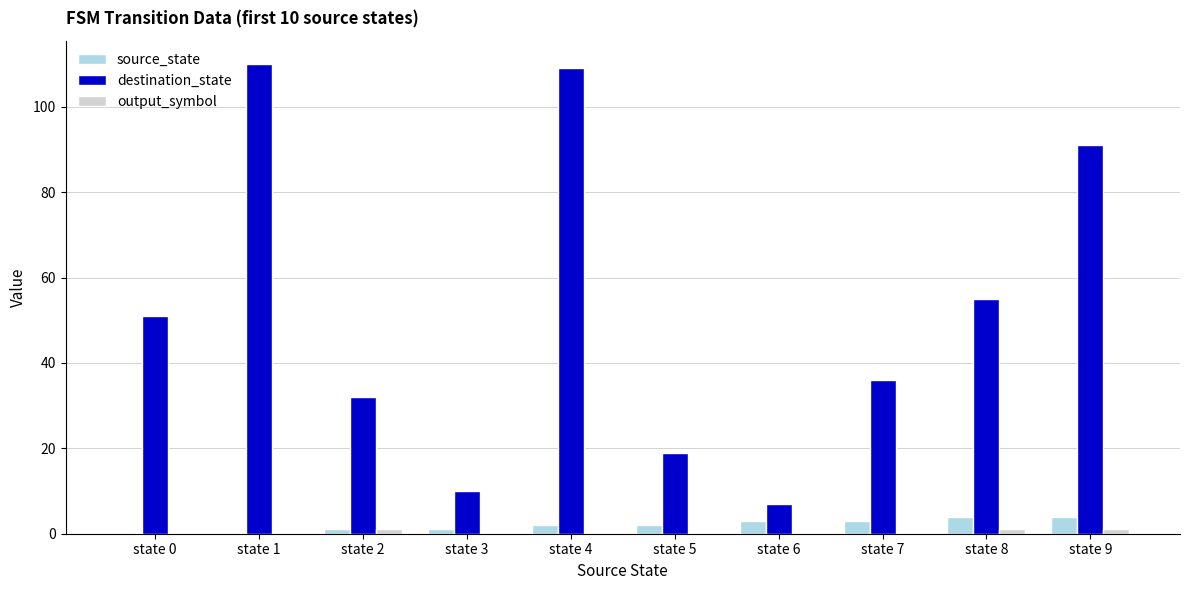

What is the sum of all destination_state values?

520